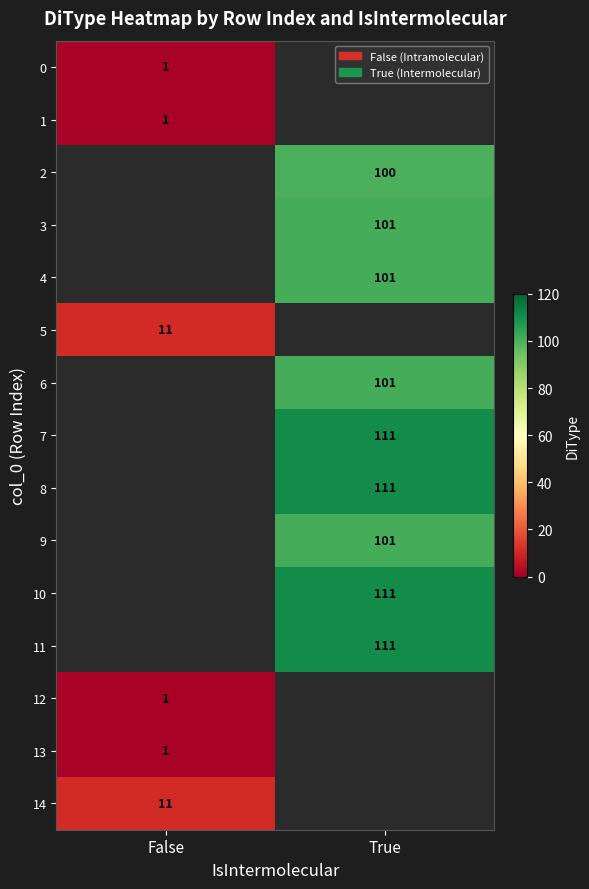

Count the number of data series in this chart.

15